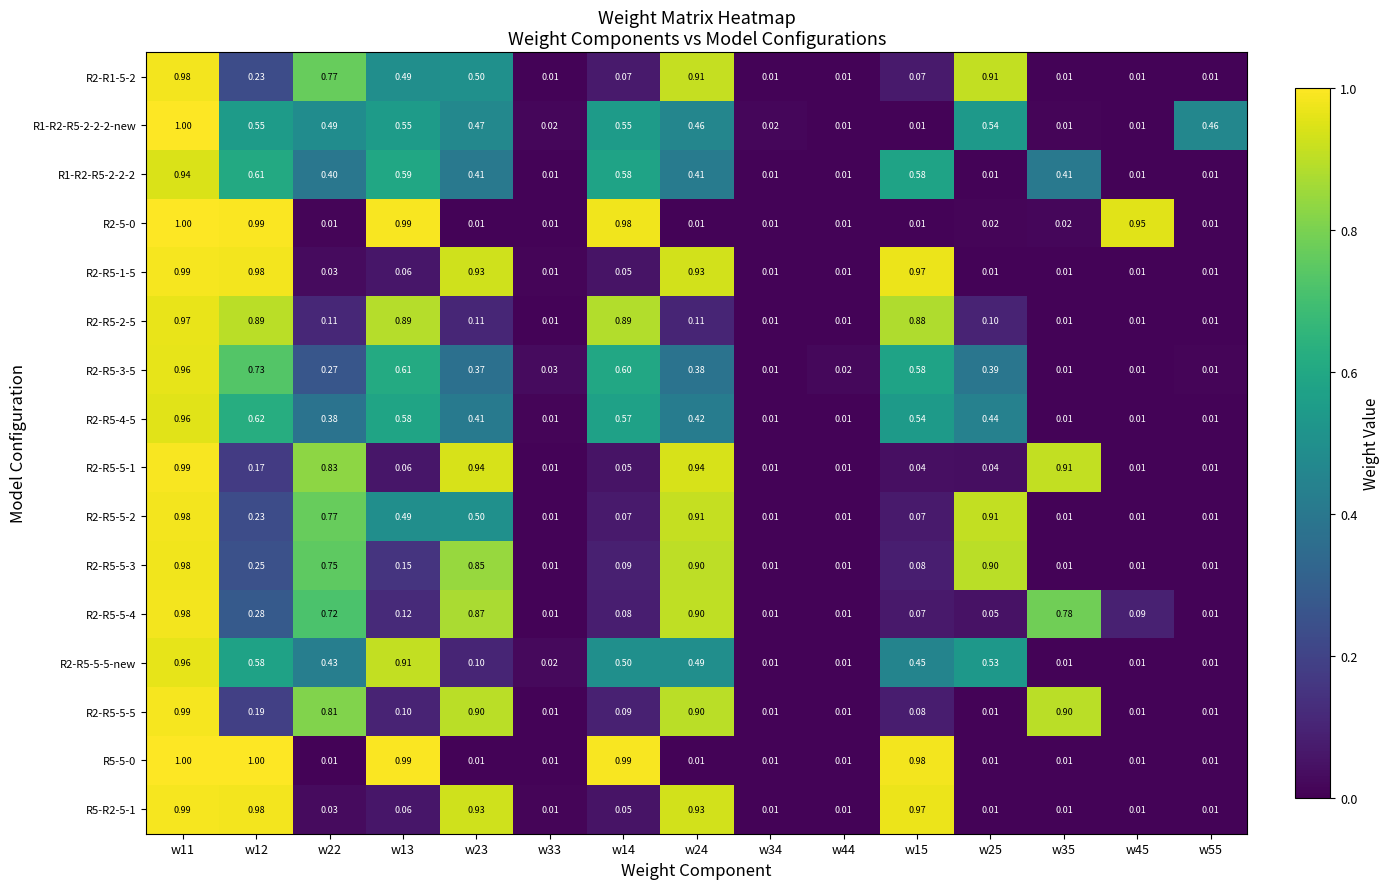

How many data points does each series have?

15